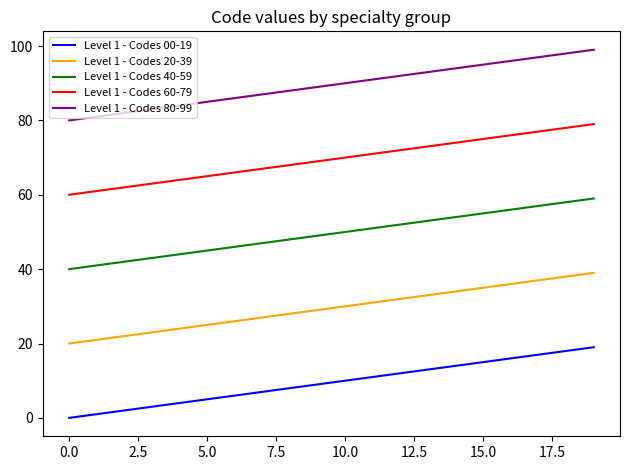

True or false: Level 1 - Codes 80-99 and Level 1 - Codes 40-59 intersect in this chart.

False